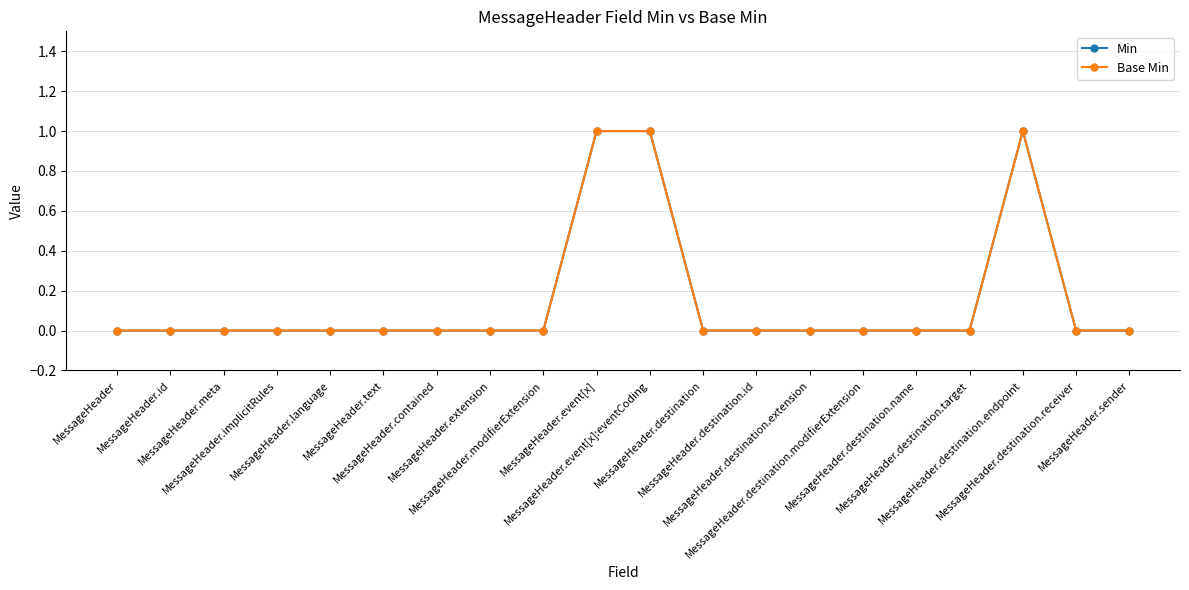

Reading left to right, list all the values displayed in this chart.

Min: MessageHeader=0	MessageHeader.id=0	MessageHeader.meta=0	MessageHeader.implicitRules=0	MessageHeader.language=0	MessageHeader.text=0	MessageHeader.contained=0	MessageHeader.extension=0	MessageHeader.modifierExtension=0	MessageHeader.event[x]=1	MessageHeader.event[x]:eventCoding=1	MessageHeader.destination=0	MessageHeader.destination.id=0	MessageHeader.destination.extension=0	MessageHeader.destination.modifierExtension=0	MessageHeader.destination.name=0	MessageHeader.destination.target=0	MessageHeader.destination.endpoint=1	MessageHeader.destination.receiver=0	MessageHeader.sender=0
Base Min: MessageHeader=0	MessageHeader.id=0	MessageHeader.meta=0	MessageHeader.implicitRules=0	MessageHeader.language=0	MessageHeader.text=0	MessageHeader.contained=0	MessageHeader.extension=0	MessageHeader.modifierExtension=0	MessageHeader.event[x]=1	MessageHeader.event[x]:eventCoding=1	MessageHeader.destination=0	MessageHeader.destination.id=0	MessageHeader.destination.extension=0	MessageHeader.destination.modifierExtension=0	MessageHeader.destination.name=0	MessageHeader.destination.target=0	MessageHeader.destination.endpoint=1	MessageHeader.destination.receiver=0	MessageHeader.sender=0